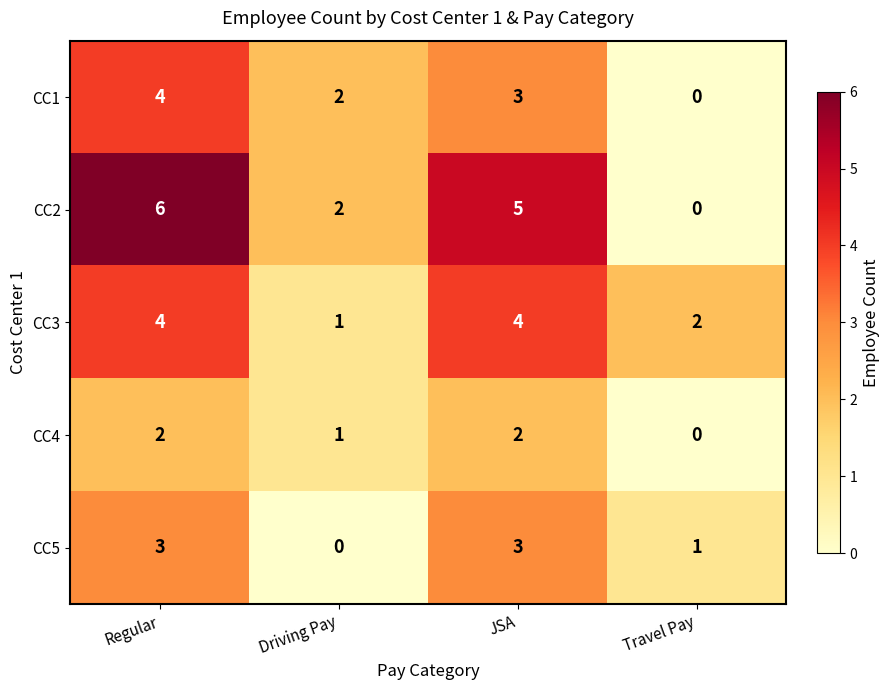

What is the sum of the CC5 values at Travel Pay and Regular?

4